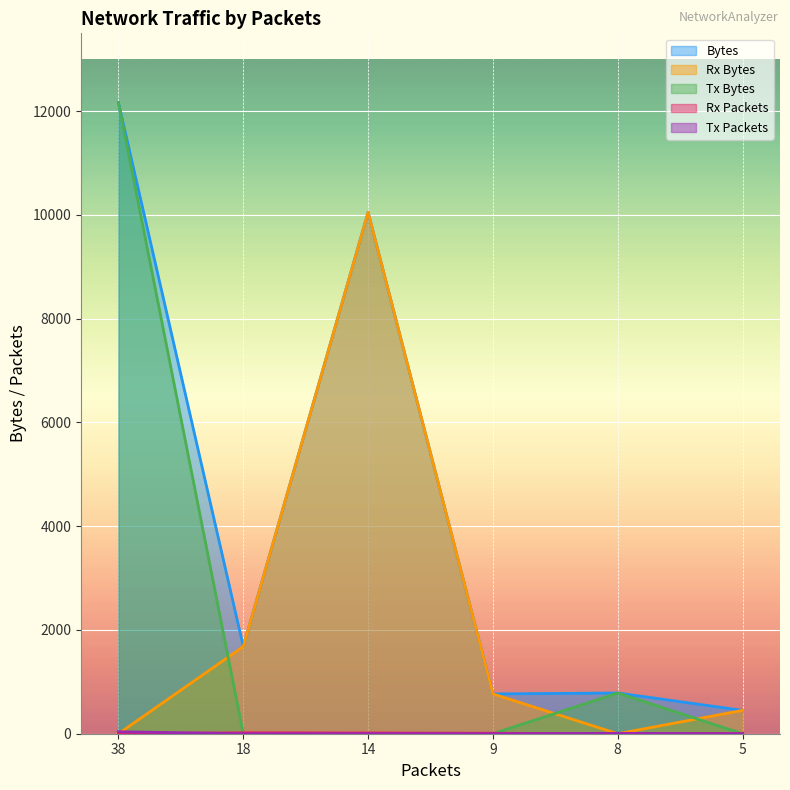

True or false: Tx Bytes has more than 2 points higher than both neighbors.

False